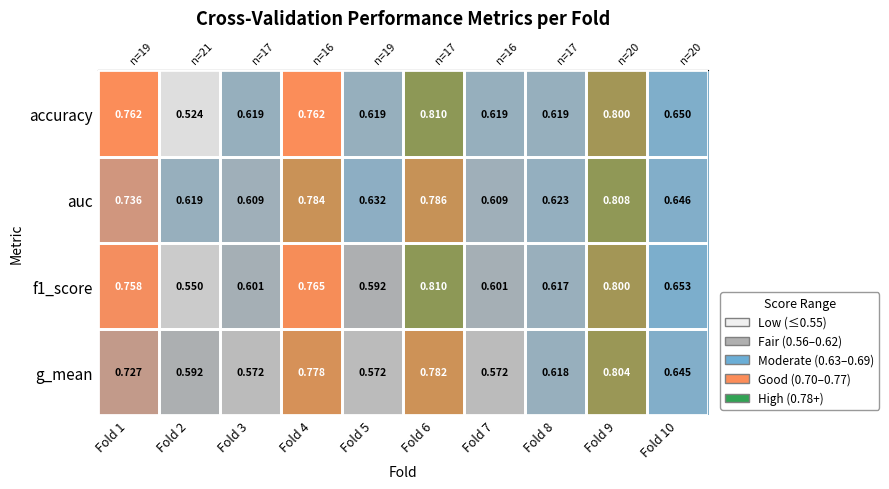

At which category is the sum across all series the highest?

Fold 9